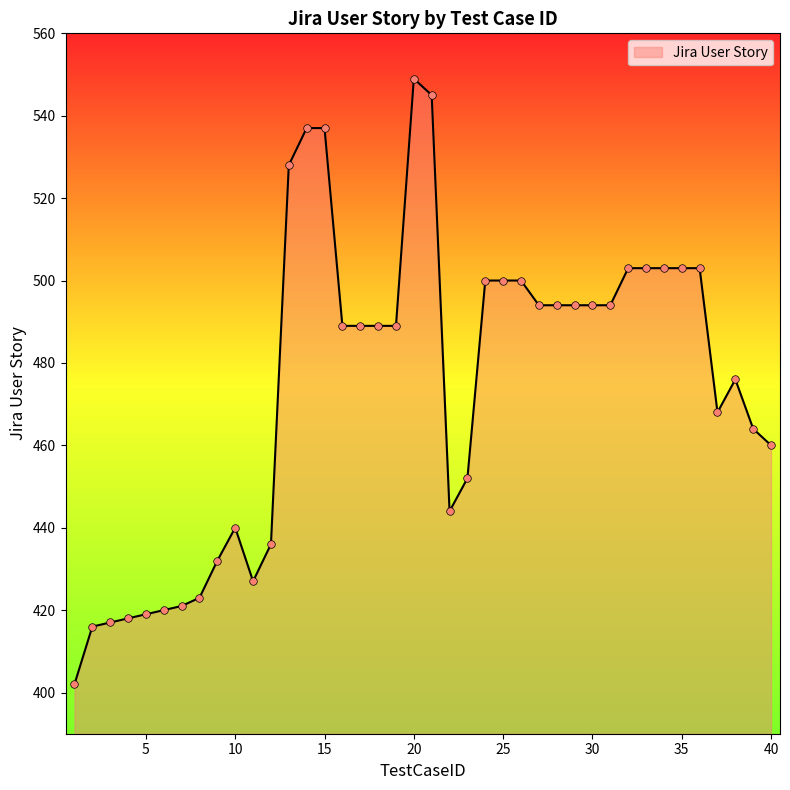

What is the difference between the maximum and minimum values?

147